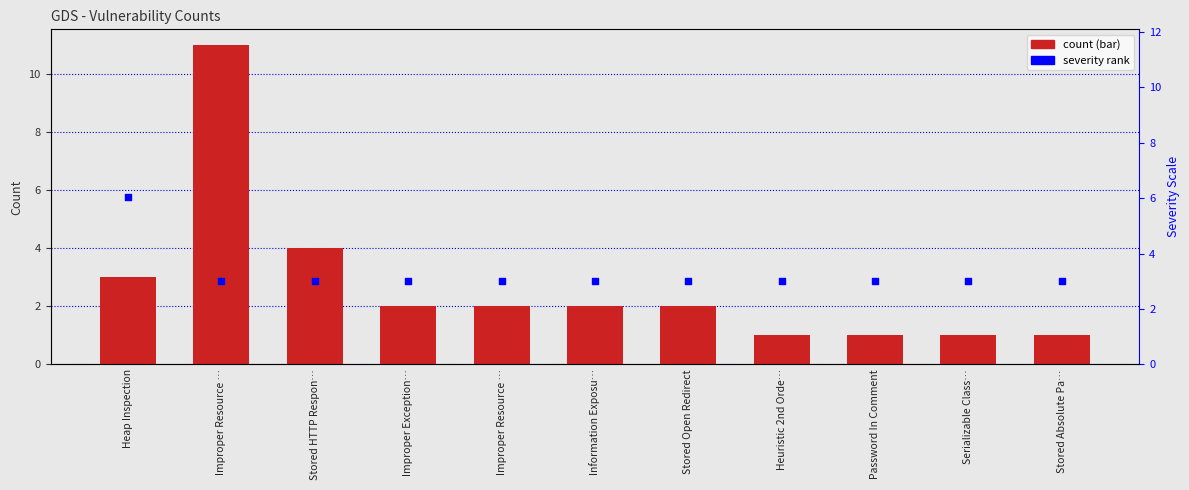

Which series has the largest Y range (max minus min)?

count